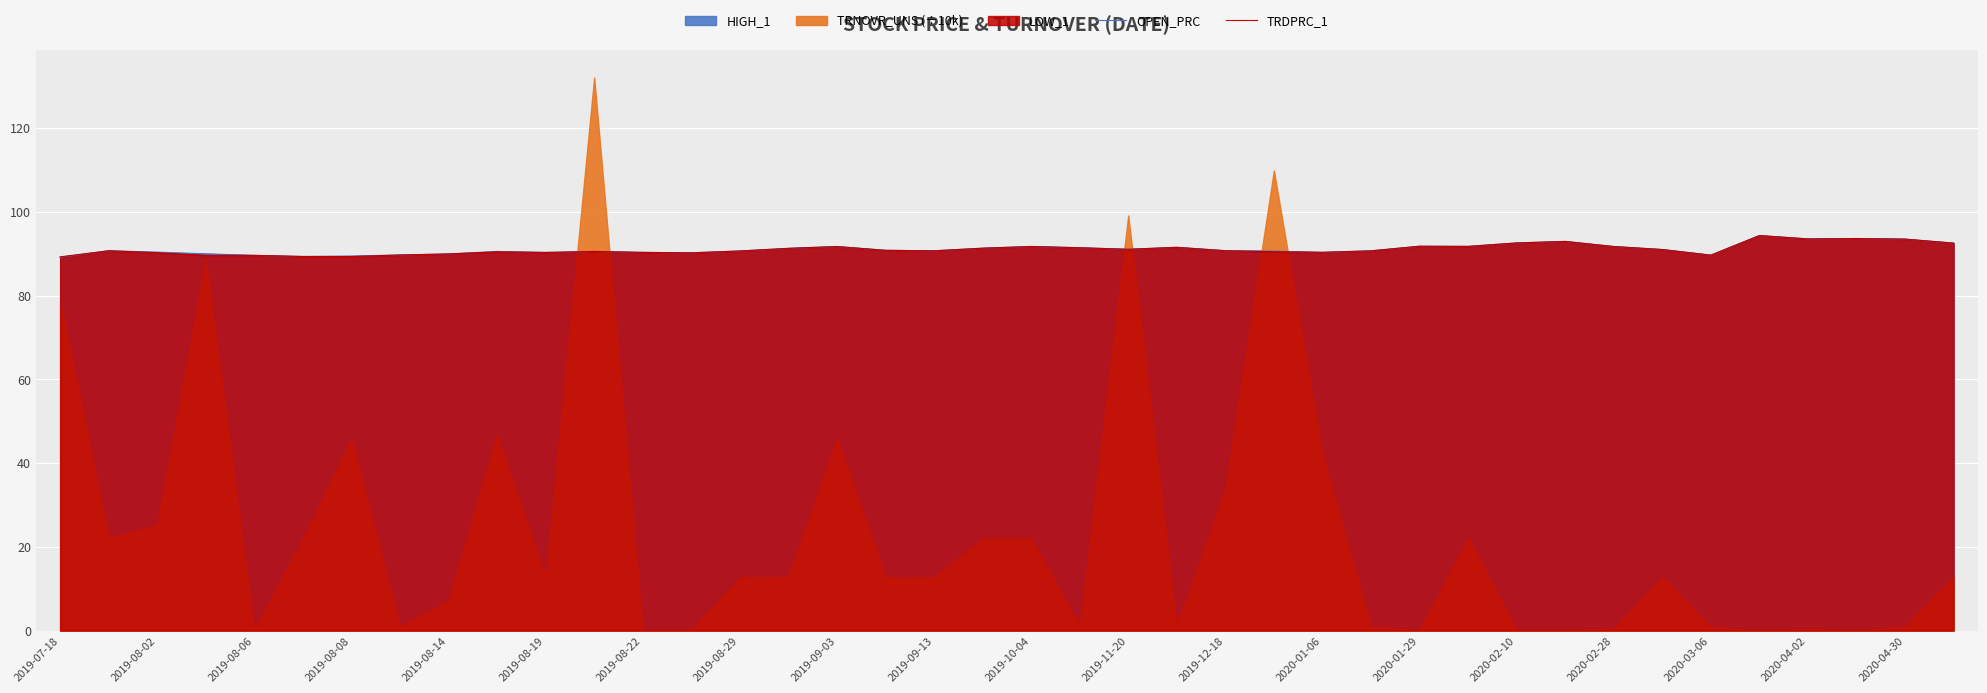

What is the minimum value for TRDPRC_1?

89.2